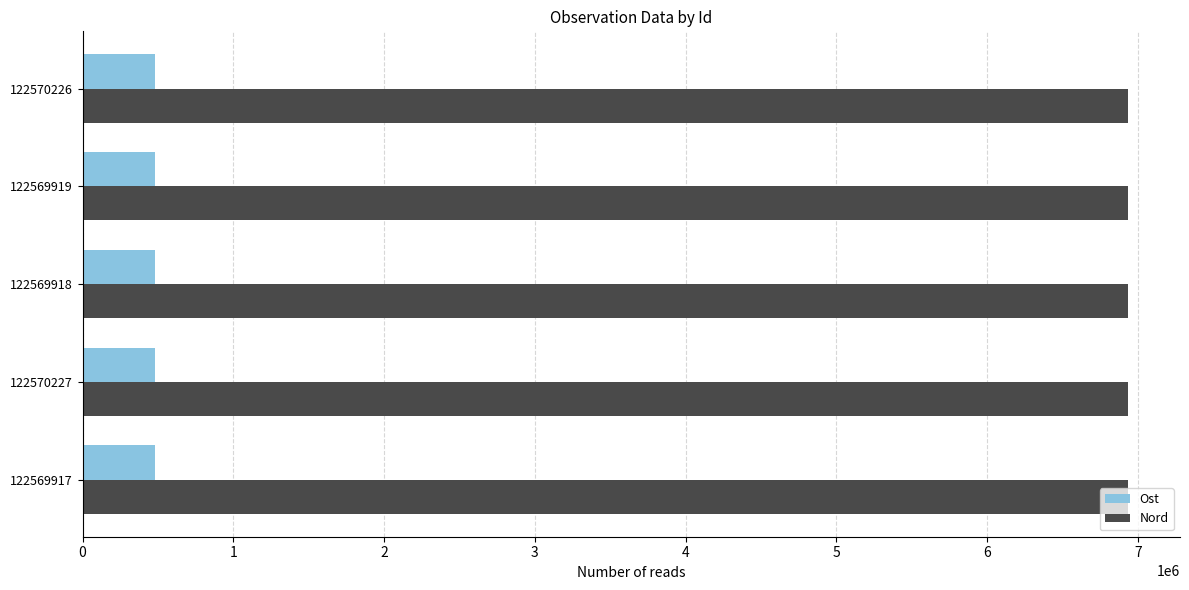

What is the spread (max minus min) of values at 122569918?

6454491